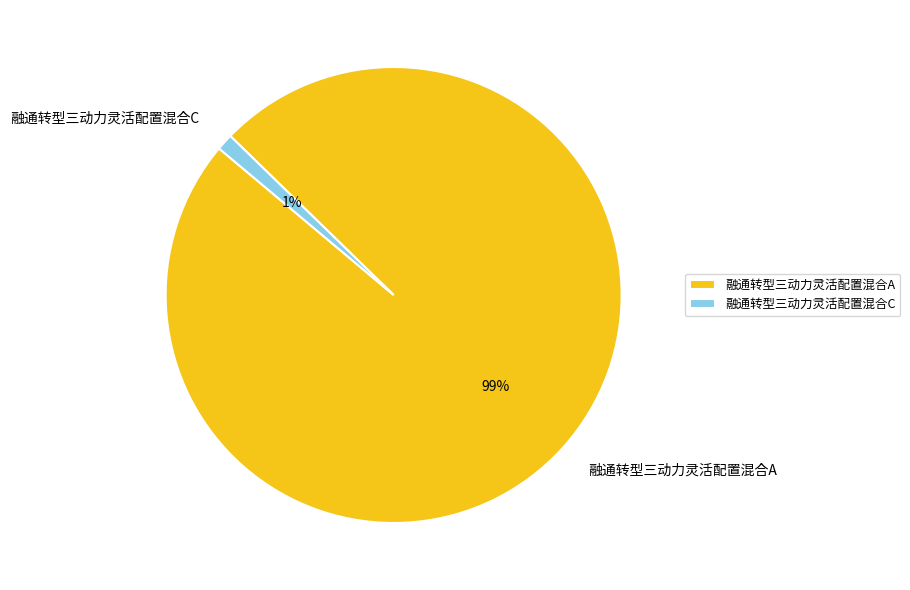

What is the majority slice?

融通转型三动力灵活配置混合A